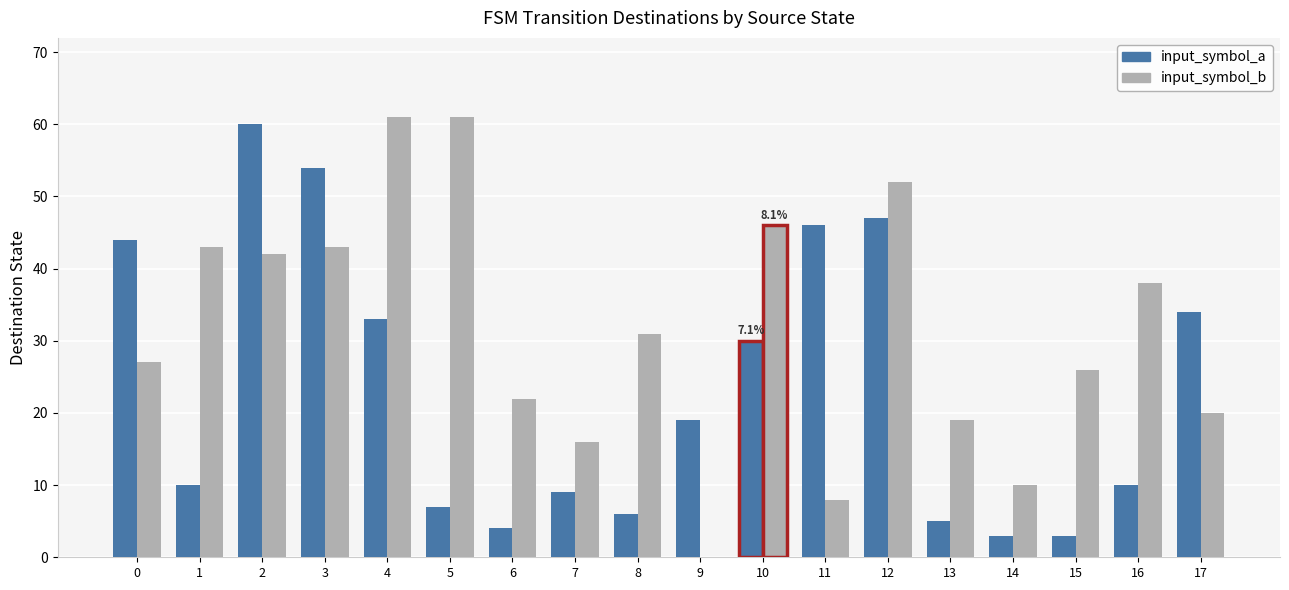

How many series are shown in this chart?

2